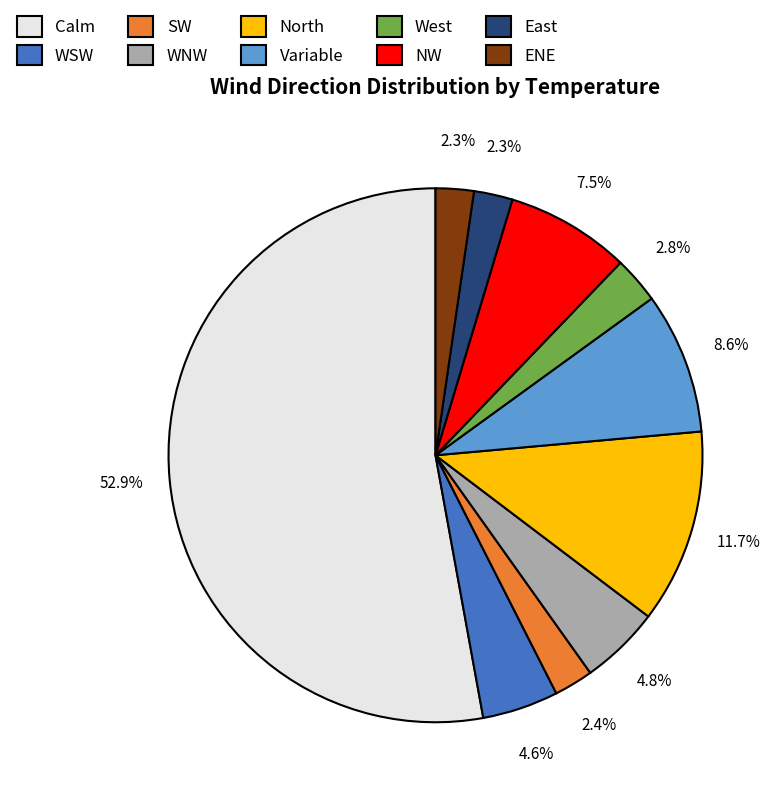

To the nearest percent, what is the difference between the largest and smallest slice percentages?

51%